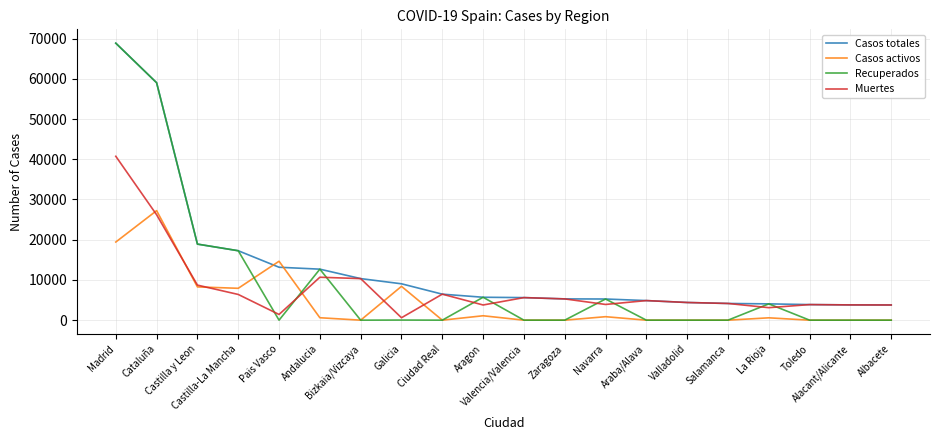

What are all the series names shown in the legend?

Casos totales, Casos activos, Recuperados, Muertes